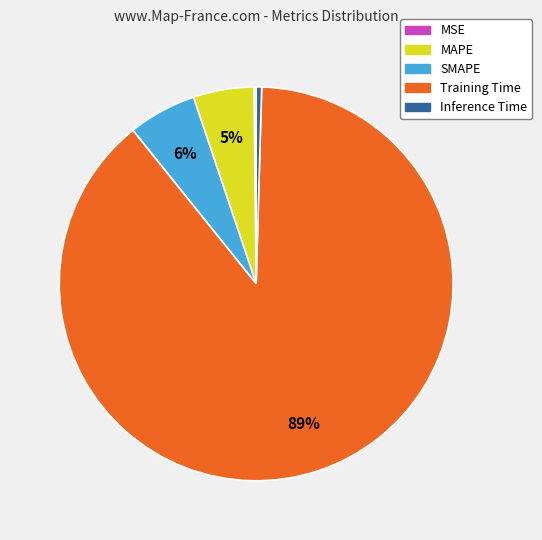

To the nearest percent, what is the difference between the largest and smallest slice percentages?

89%